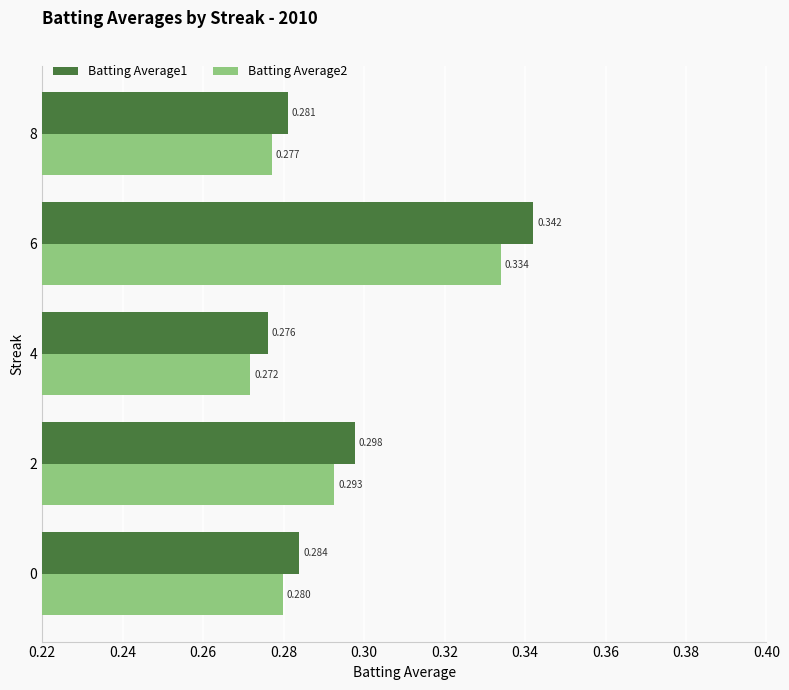

Is the value of Batting Average2 at 4 greater than the value of Batting Average1 at 6?

No